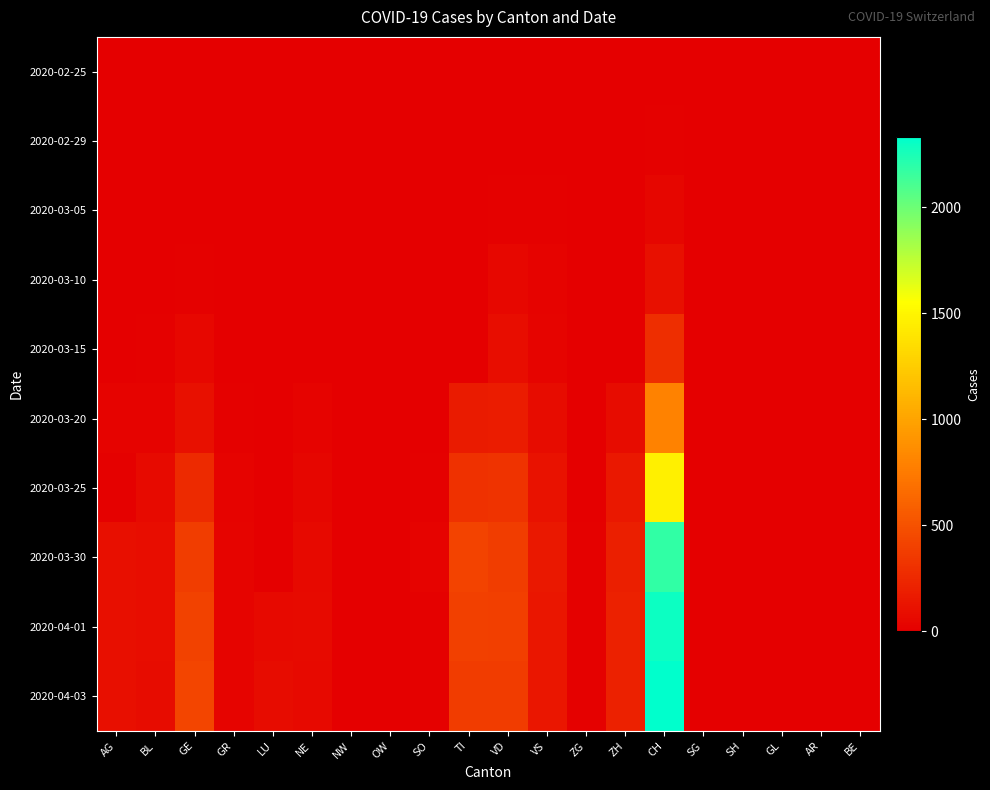

Reading left to right, transcribe all the data shown in this chart.

2020-02-25: AG=0	BL=0	GE=0	GR=0	LU=0	NE=0	NW=0	OW=0	SO=0	TI=0	VD=0	VS=0	ZG=0	ZH=0	CH=0	SG=0	SH=0	GL=0	AR=0	BE=0
2020-02-29: AG=0	BL=1	GE=3	GR=1	LU=0	NE=0	NW=0	OW=0	SO=0	TI=0	VD=4	VS=5	ZG=0	ZH=0	CH=14	SG=0	SH=0	GL=0	AR=0	BE=0
2020-03-05: AG=0	BL=1	GE=5	GR=2	LU=0	NE=4	NW=0	OW=0	SO=0	TI=0	VD=14	VS=10	ZG=0	ZH=0	CH=38	SG=0	SH=0	GL=0	AR=0	BE=0
2020-03-10: AG=0	BL=5	GE=18	GR=5	LU=0	NE=4	NW=0	OW=0	SO=0	TI=0	VD=48	VS=19	ZG=0	ZH=0	CH=101	SG=0	SH=0	GL=0	AR=0	BE=0
2020-03-15: AG=0	BL=12	GE=46	GR=9	LU=0	NE=9	NW=0	OW=0	SO=0	TI=0	VD=90	VS=35	ZG=0	ZH=0	CH=287	SG=0	SH=0	GL=0	AR=0	BE=0
2020-03-20: AG=25	BL=27	GE=109	GR=14	LU=0	NE=21	NW=0	OW=0	SO=0	TI=168	VD=182	VS=73	ZG=1	ZH=78	CH=797	SG=0	SH=0	GL=0	AR=0	BE=0
2020-03-25: AG=16	BL=68	GE=258	GR=23	LU=0	NE=41	NW=0	OW=0	SO=10	TI=306	VD=314	VS=118	ZG=9	ZH=146	CH=1465	SG=0	SH=0	GL=0	AR=0	BE=0
2020-03-30: AG=94	BL=86	GE=382	GR=28	LU=0	NE=57	NW=0	OW=0	SO=19	TI=415	VD=374	VS=152	ZG=13	ZH=197	CH=2180	SG=0	SH=0	GL=0	AR=0	BE=0
2020-04-01: AG=94	BL=86	GE=406	GR=29	LU=57	NE=66	NW=0	OW=0	SO=10	TI=396	VD=388	VS=145	ZG=13	ZH=203	CH=2288	SG=0	SH=0	GL=0	AR=0	BE=0
2020-04-03: AG=100	BL=82	GE=424	GR=28	LU=75	NE=61	NW=0	OW=0	SO=17	TI=370	VD=370	VS=145	ZG=15	ZH=207	CH=2333	SG=0	SH=0	GL=0	AR=0	BE=0